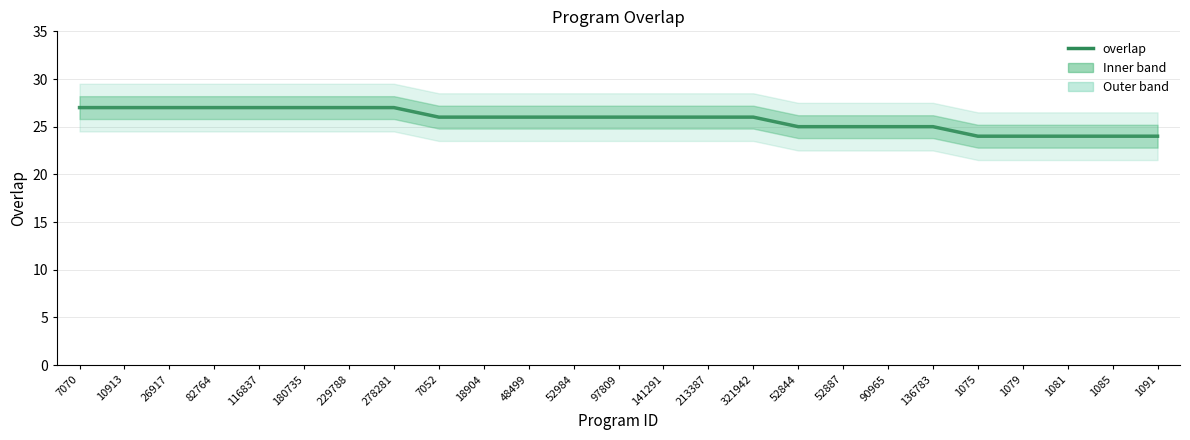

Rank the categories by value from lowest to highest.

1075, 1079, 1081, 1085, 1091, 52844, 52887, 90965, 136783, 7052, 18904, 48499, 52984, 97809, 141291, 213387, 321942, 7070, 10913, 26917, 82764, 116837, 180735, 229788, 278281